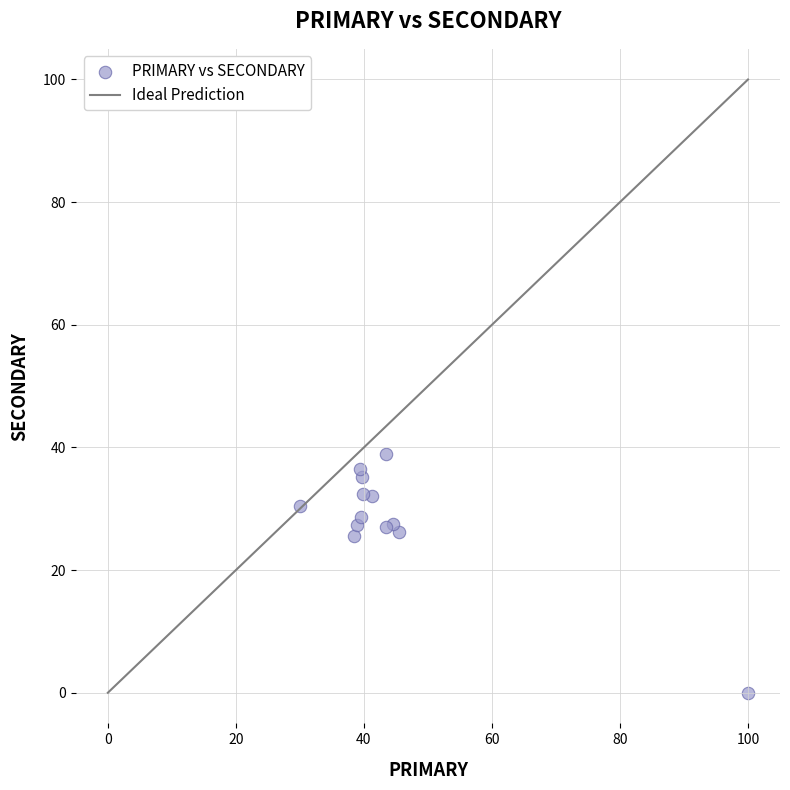

What is the range of X values (max minus min)?

70.0